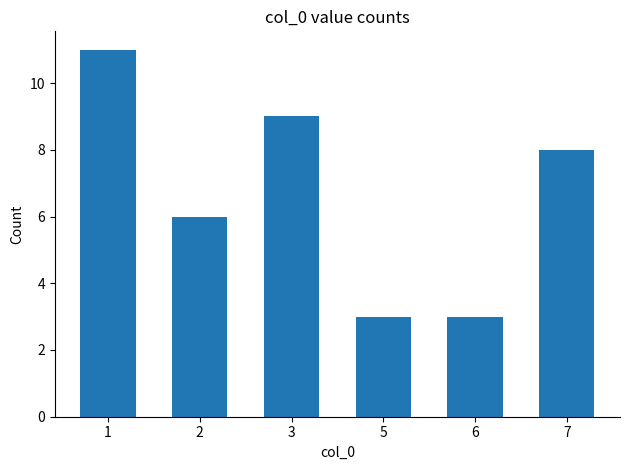

What is the value of the 1st bar from the left?

11